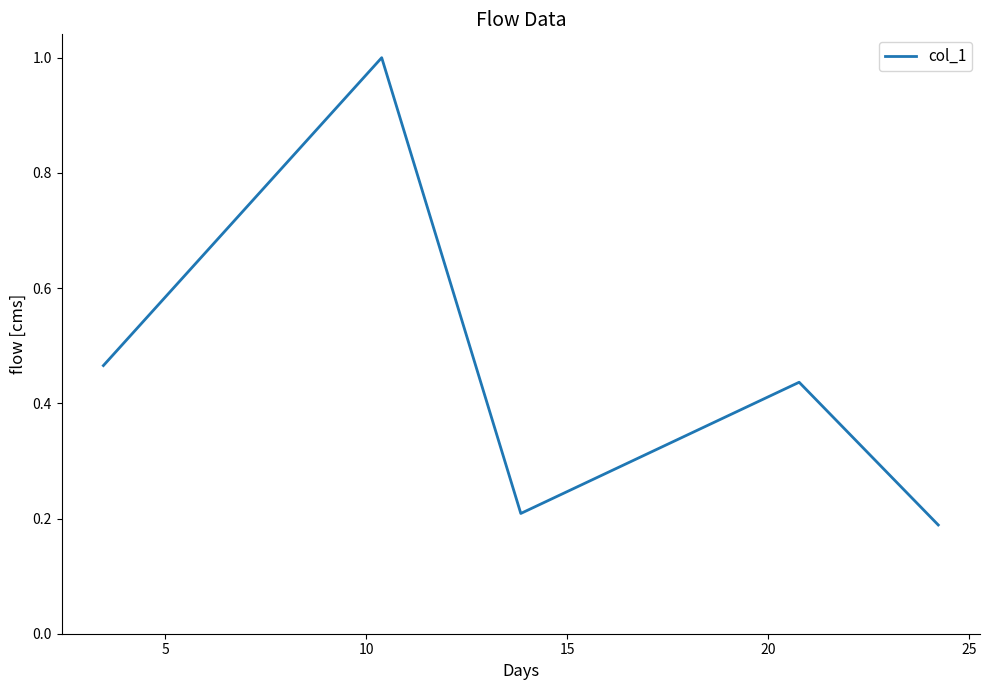

What is the difference between the maximum and minimum values?

0.8